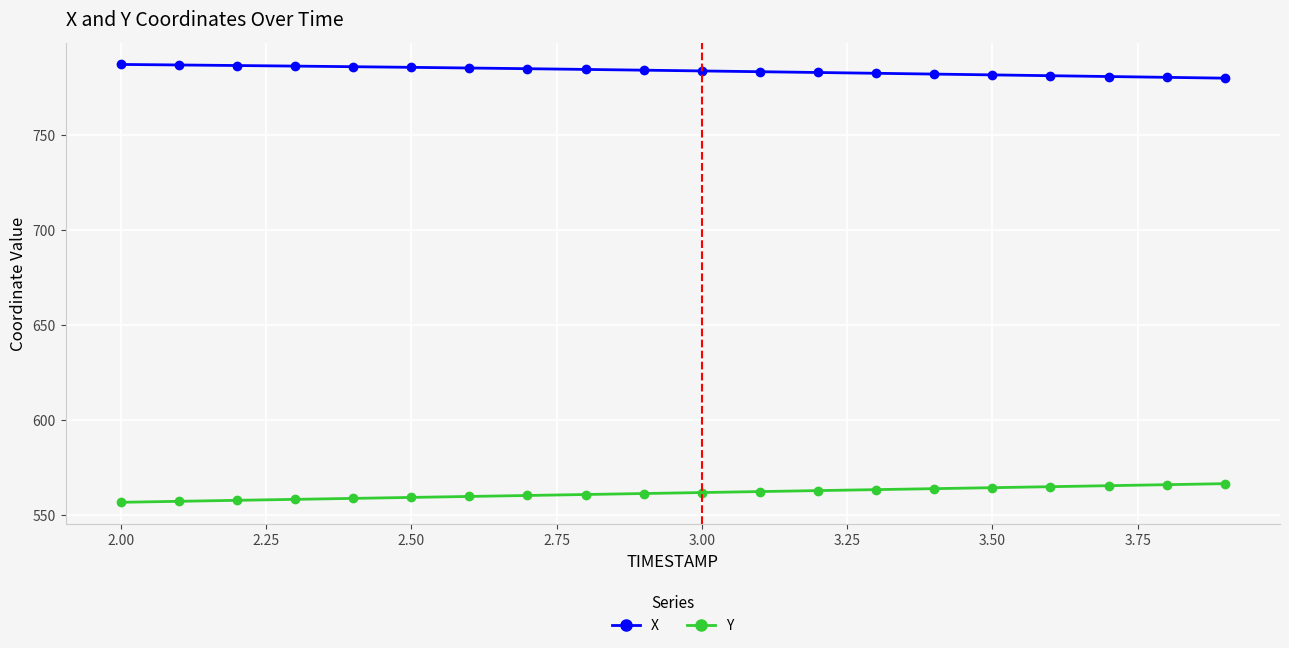

Rank the series by their average value, from highest to lowest.

X, Y